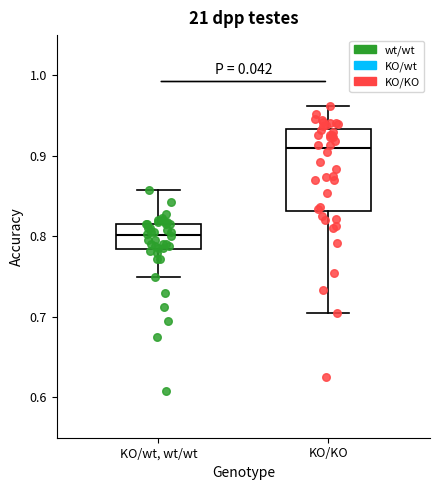

Where does the median line of the box for KO/wt, wt/wt sit on the y-axis? The values are not printed on the chart, so give them approximately, as read against the axis.

0.80